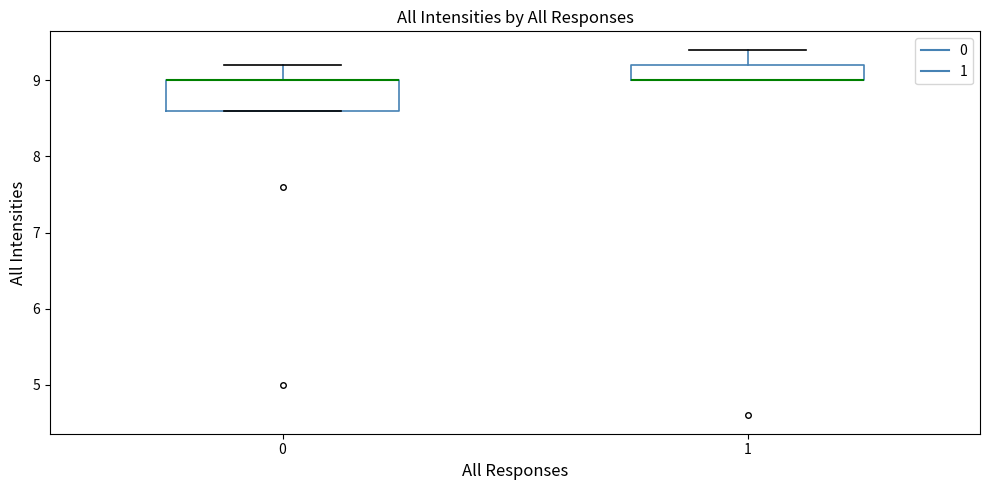

Where is the upper edge of the box at x = 1 on the y-axis? The values are not printed on the chart, so give them approximately, as read against the axis.

9.2